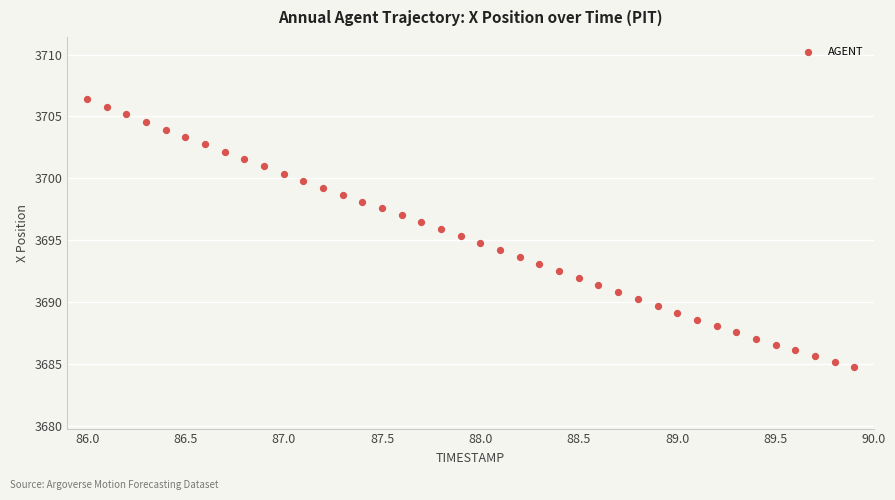

What is the range of X values (max minus min)?

3.9